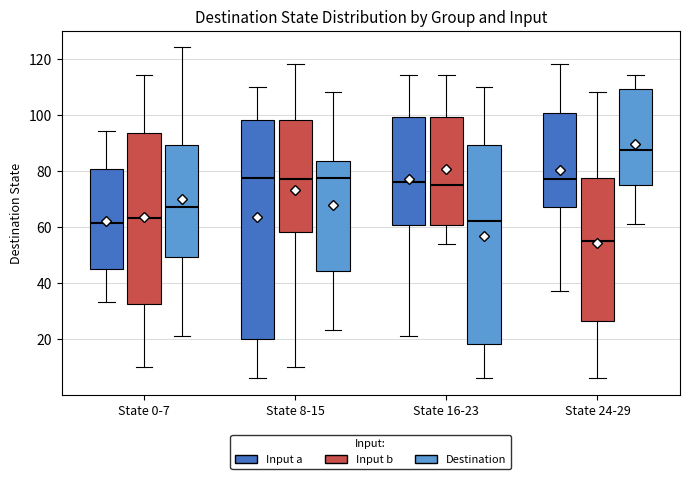

Comparing the boxes themselves (not the whiskers), which one is the tallest?

State 8-15 (Input a)